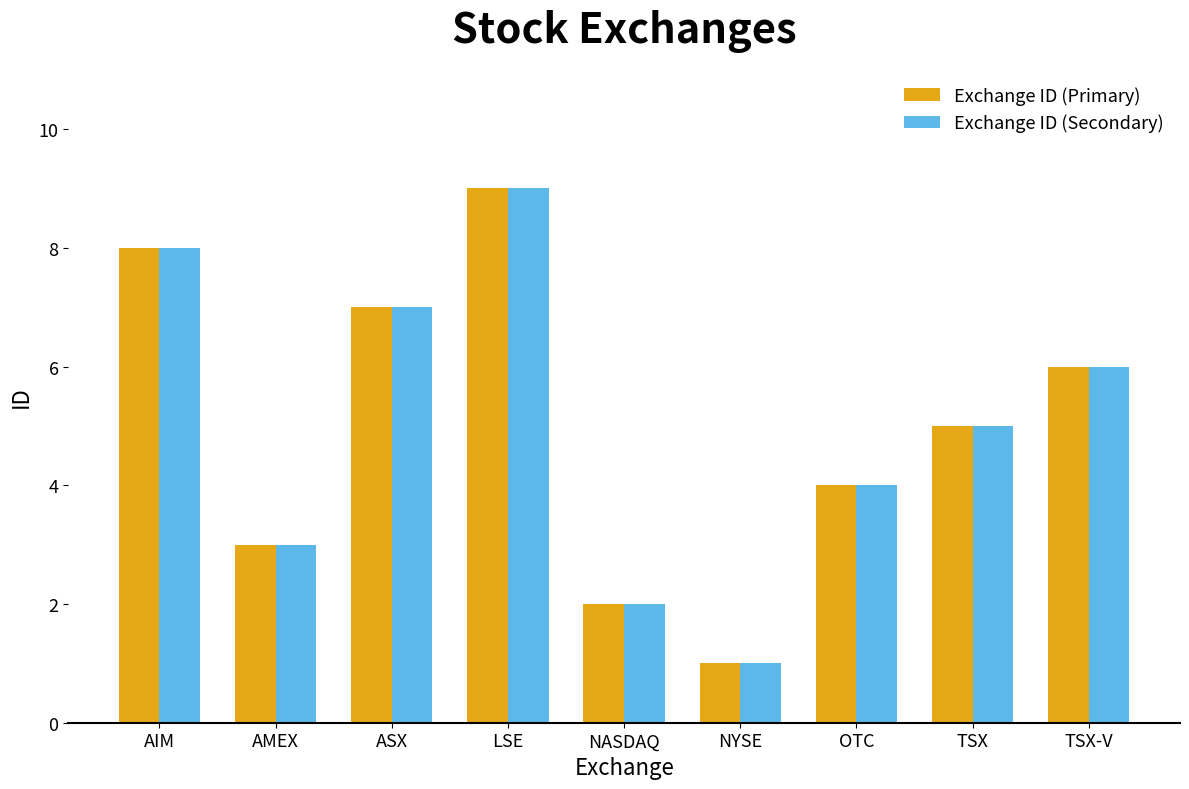

Rank the categories by Exchange ID (Primary) value from highest to lowest.

LSE, AIM, ASX, TSX-V, TSX, OTC, AMEX, NASDAQ, NYSE